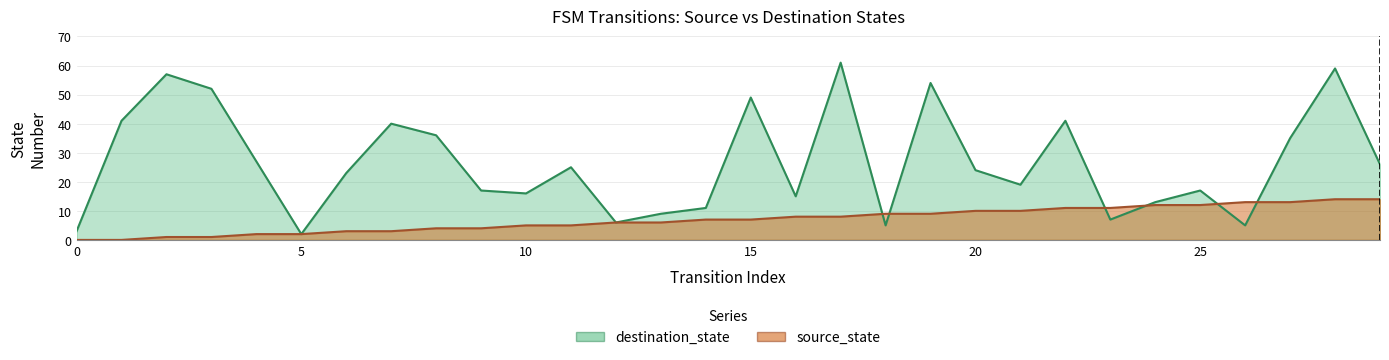

Between 18 and 1, which is larger?

18